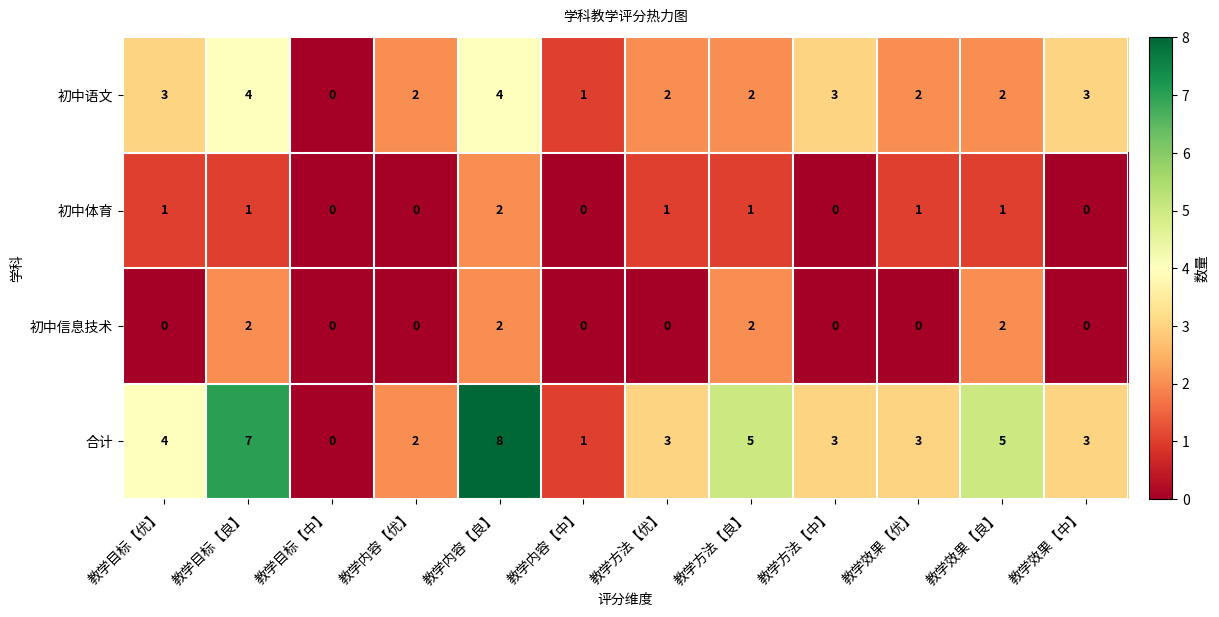

At 教学目标【优】, list the series in order from largest to smallest.

合计, 初中语文, 初中体育, 初中信息技术